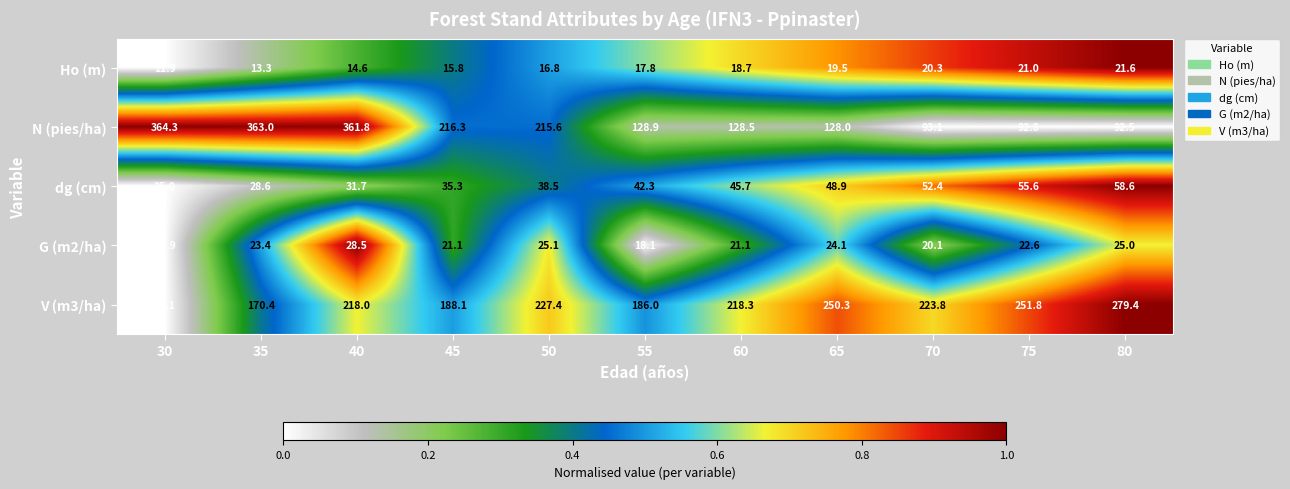

Where is dg (cm) nearest to the value 41?

55